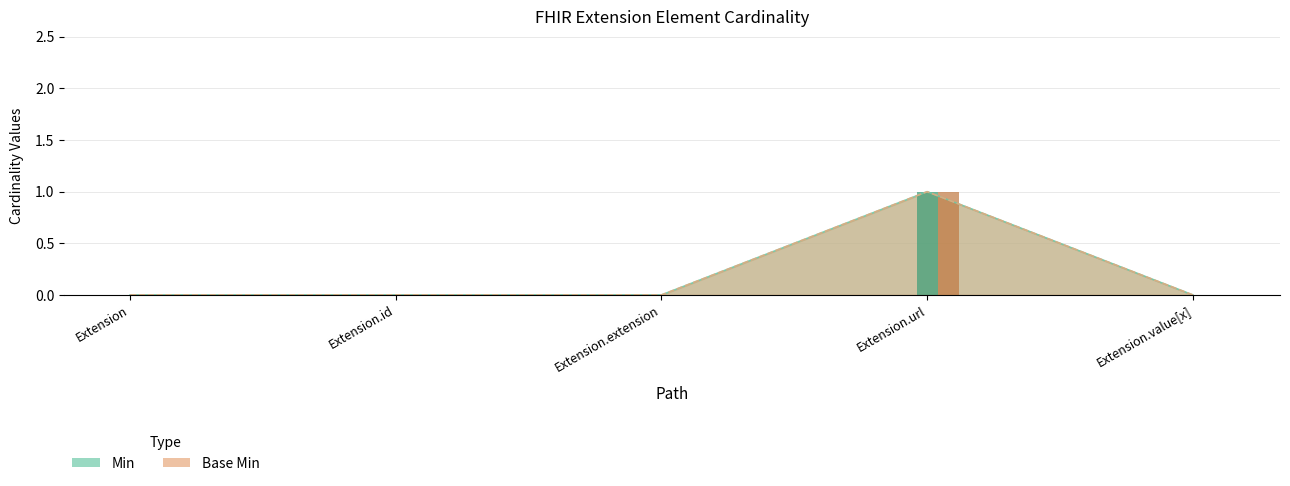

Reading left to right, extract all data points from this chart.

Min (bar): 0	0	0	1	0
Base Min (bar): 0	0	0	1	0